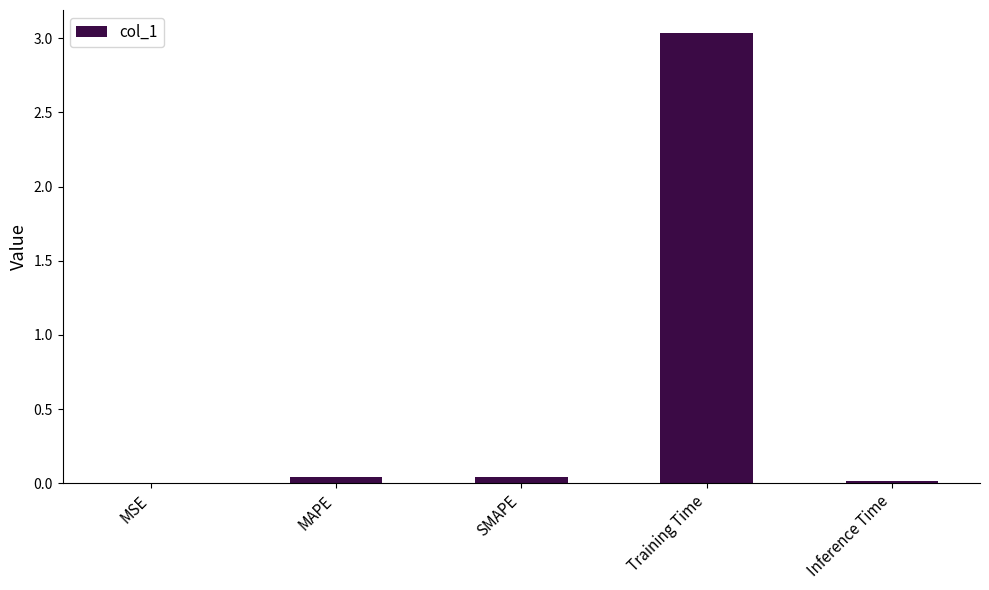

The value at MSE is 0.0. True or false?

True